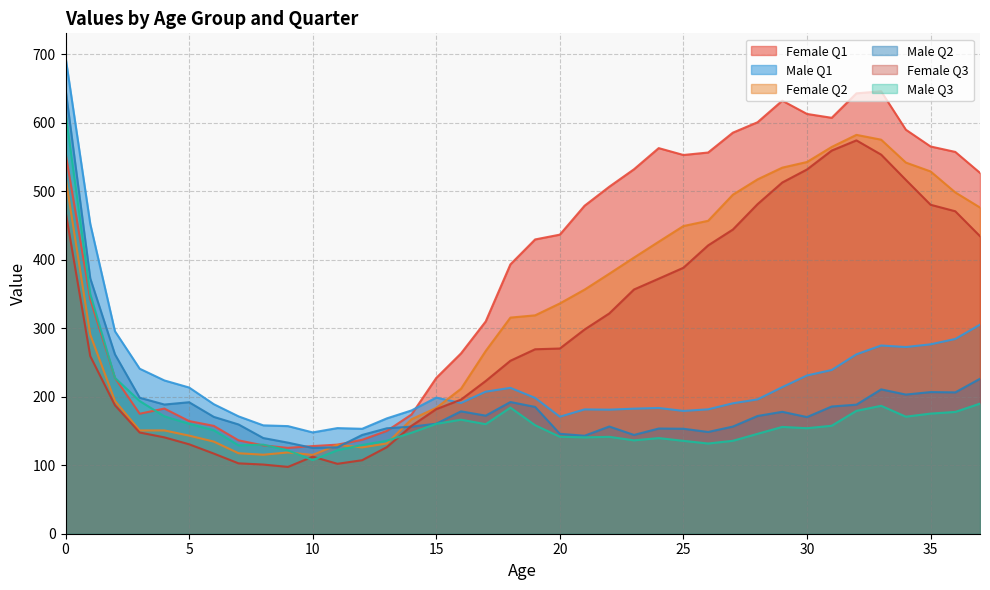

At 16, list the series in order from smallest to largest.

Male Q3, Male Q2, Male Q1, Female Q3, Female Q2, Female Q1